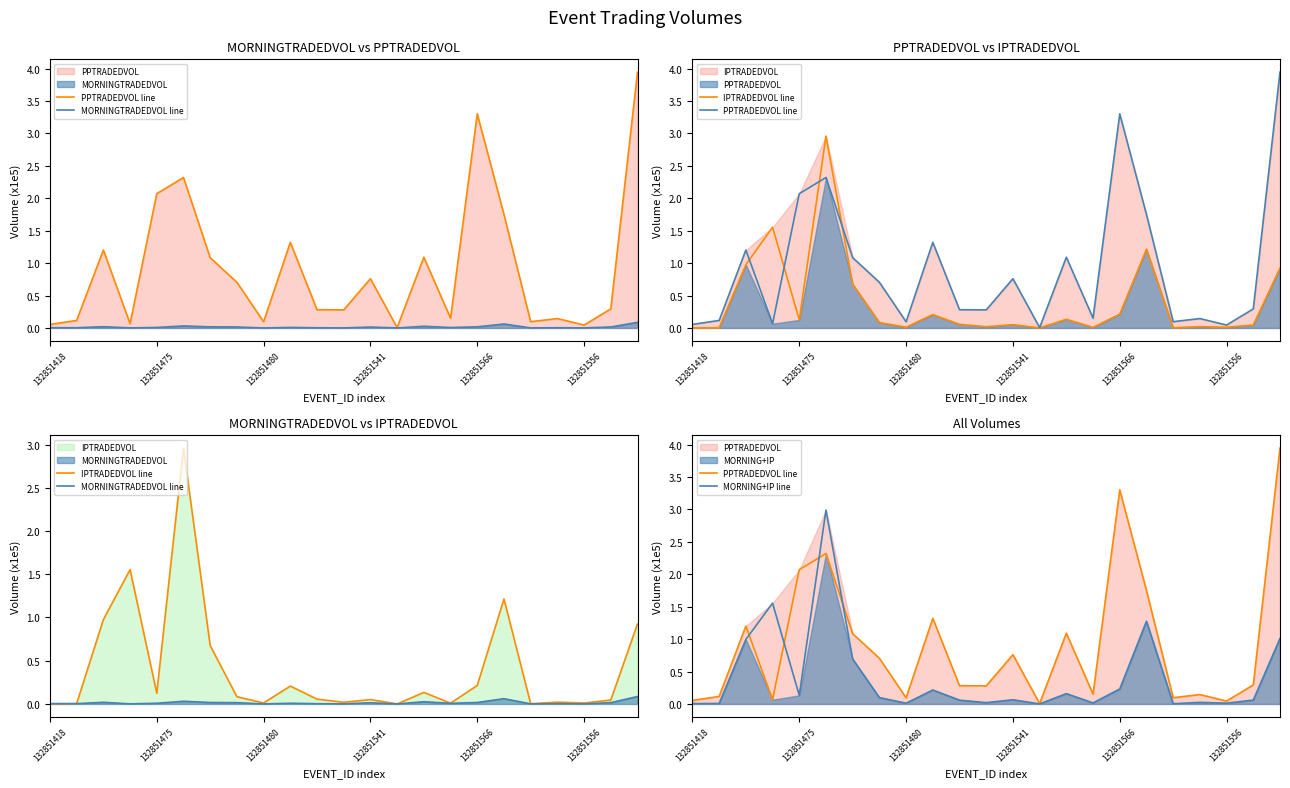

What is the difference between the maximum and minimum values in the PPTRADEDVOL line series?

3.9